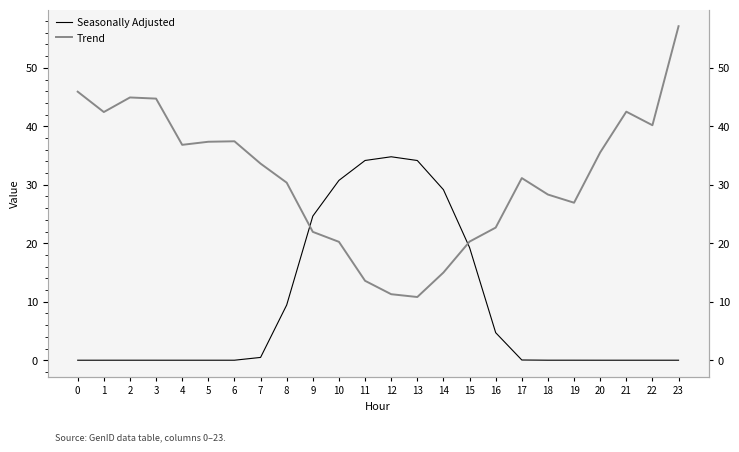

Reading right to left, list all the values displayed in this chart.

Seasonally Adjusted: 23=0.0	22=0.0	21=0.0	20=0.0	19=0.0	18=0.0	17=0.0	16=4.7	15=19.3	14=29.2	13=34.2	12=34.8	11=34.2	10=30.8	9=24.6	8=9.4	7=0.5	6=0.0	5=0.0	4=0.0	3=0.0	2=0.0	1=0.0	0=0.0
Trend: 23=57.1	22=40.2	21=42.5	20=35.5	19=26.9	18=28.3	17=31.1	16=22.7	15=20.3	14=15.0	13=10.8	12=11.3	11=13.6	10=20.2	9=22.0	8=30.4	7=33.6	6=37.4	5=37.4	4=36.8	3=44.7	2=44.9	1=42.4	0=45.9